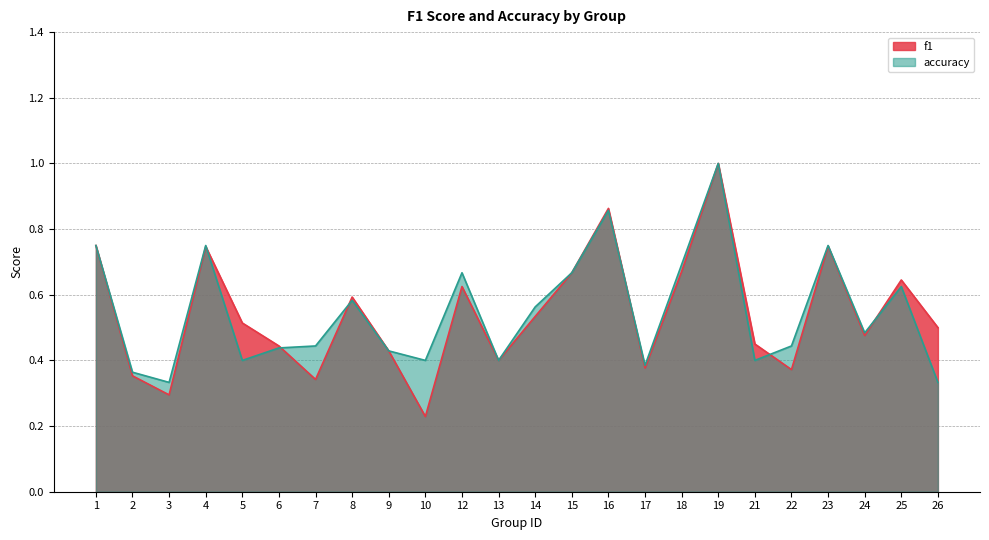

At which label does f1 reach its minimum?

10